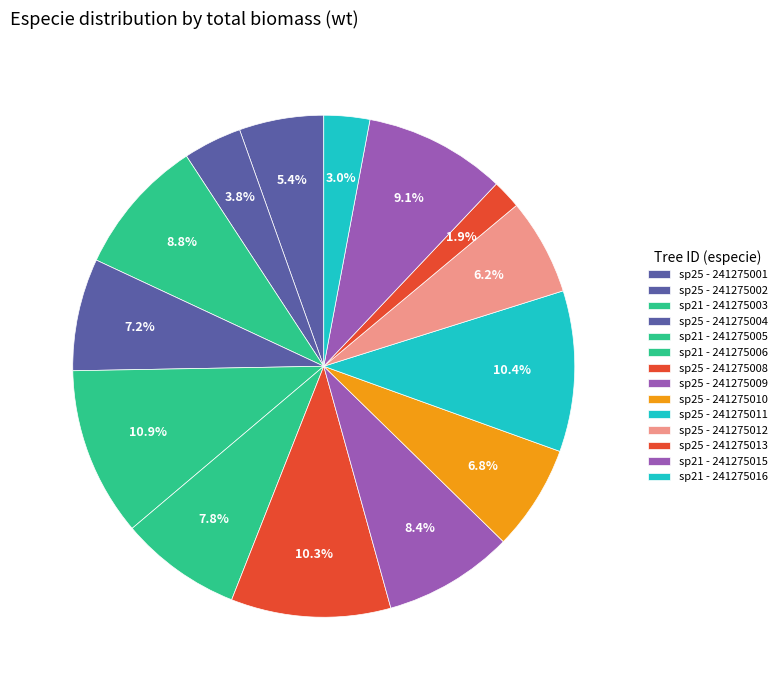

How many segments does this pie chart have?

14